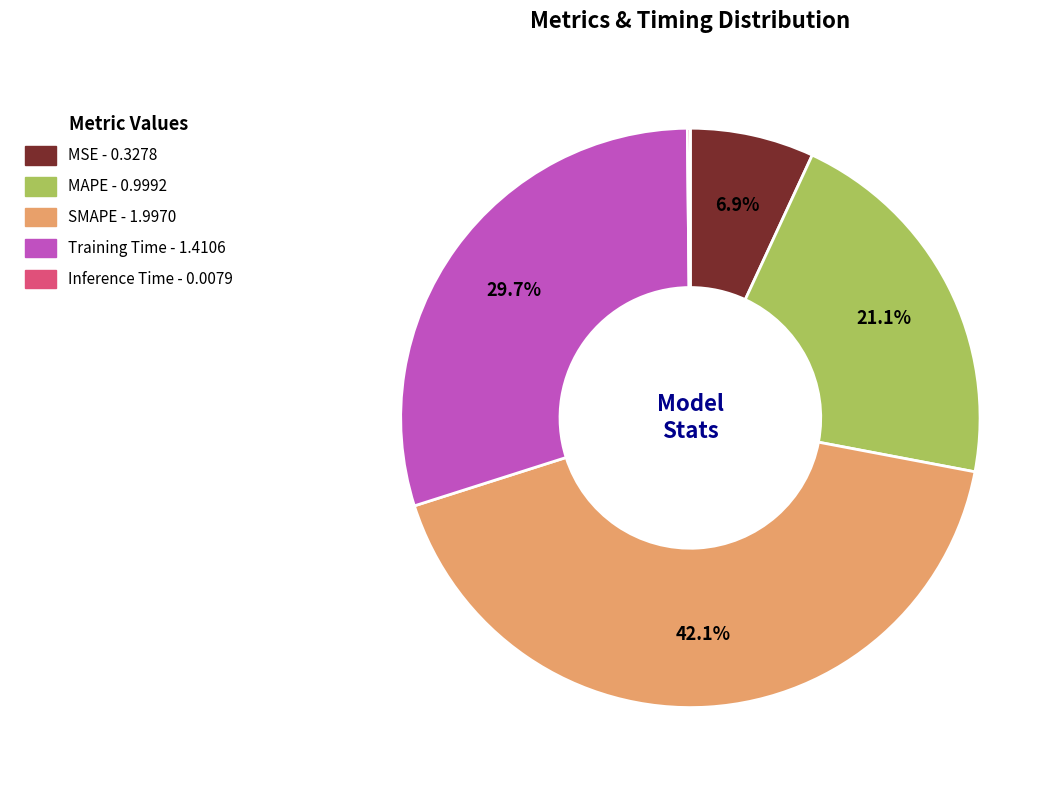

Which has a higher value, MSE or MAPE?

MAPE